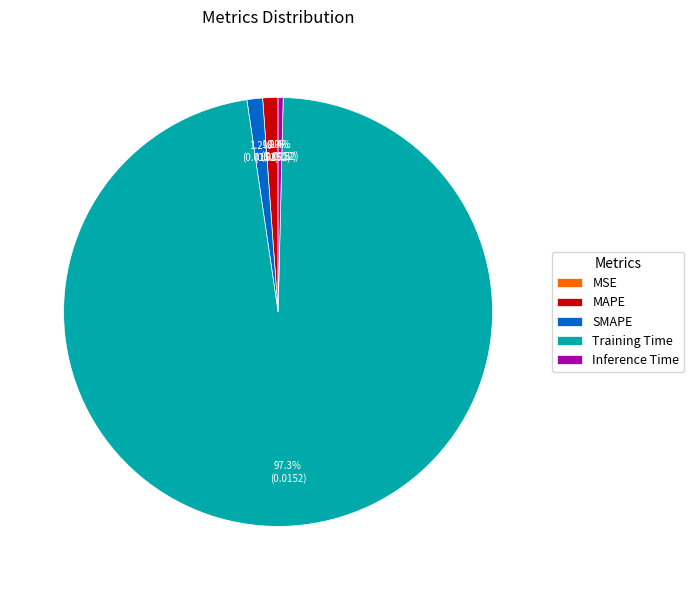

What is the largest slice in the pie chart?

Training Time